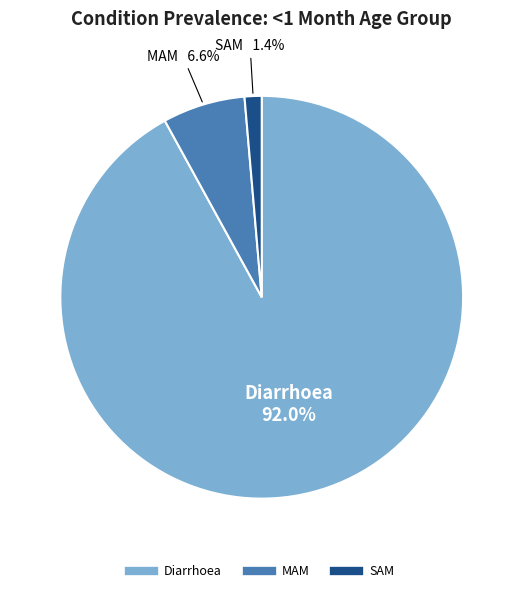

How many slices are in this pie chart?

3